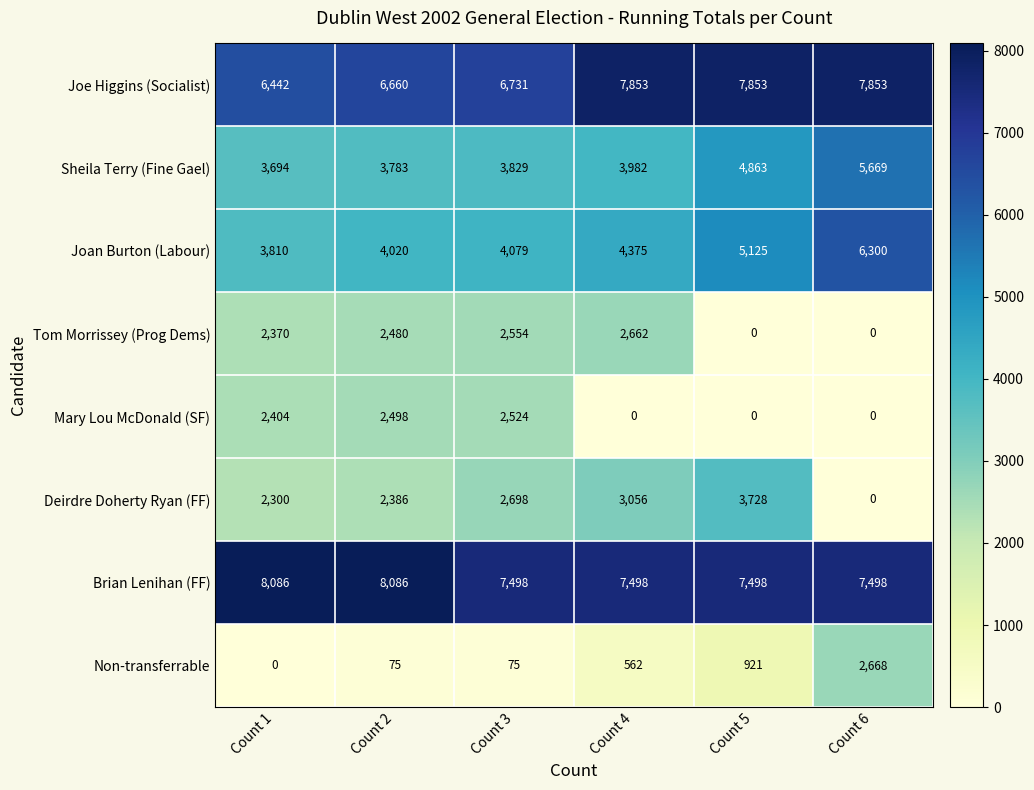

At which label does Non-transferrable reach its minimum?

Count 1